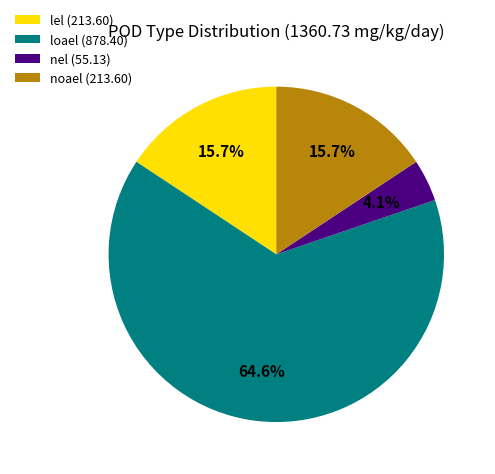

Is the sum of nel and loael greater than half?

Yes